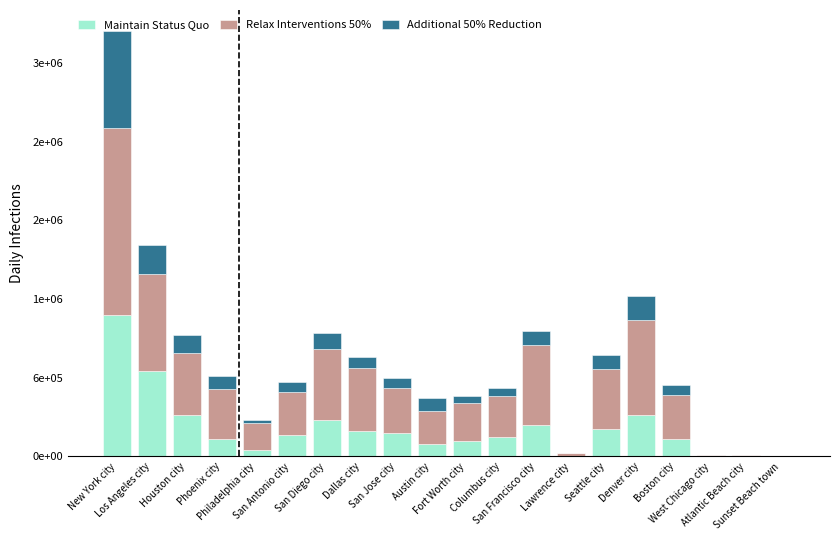

Which series changed the most between Lawrence city and Denver city?

Relax Interventions 50%